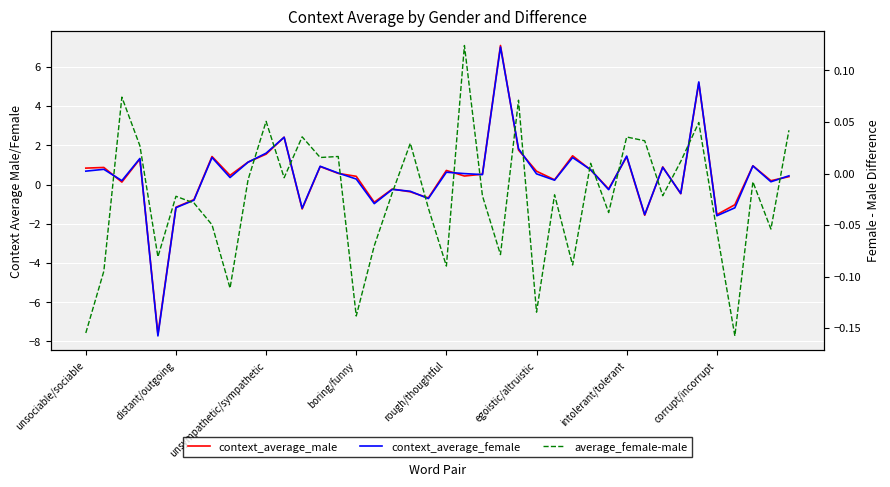

At which category is the sum across all series the highest?

23